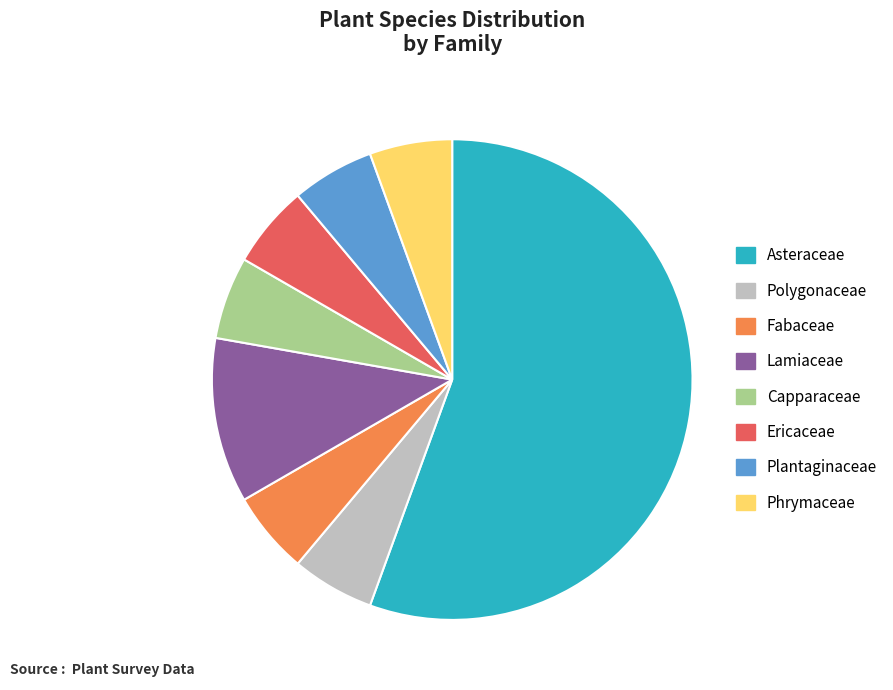

Is the sum of Capparaceae and Polygonaceae greater than half?

No